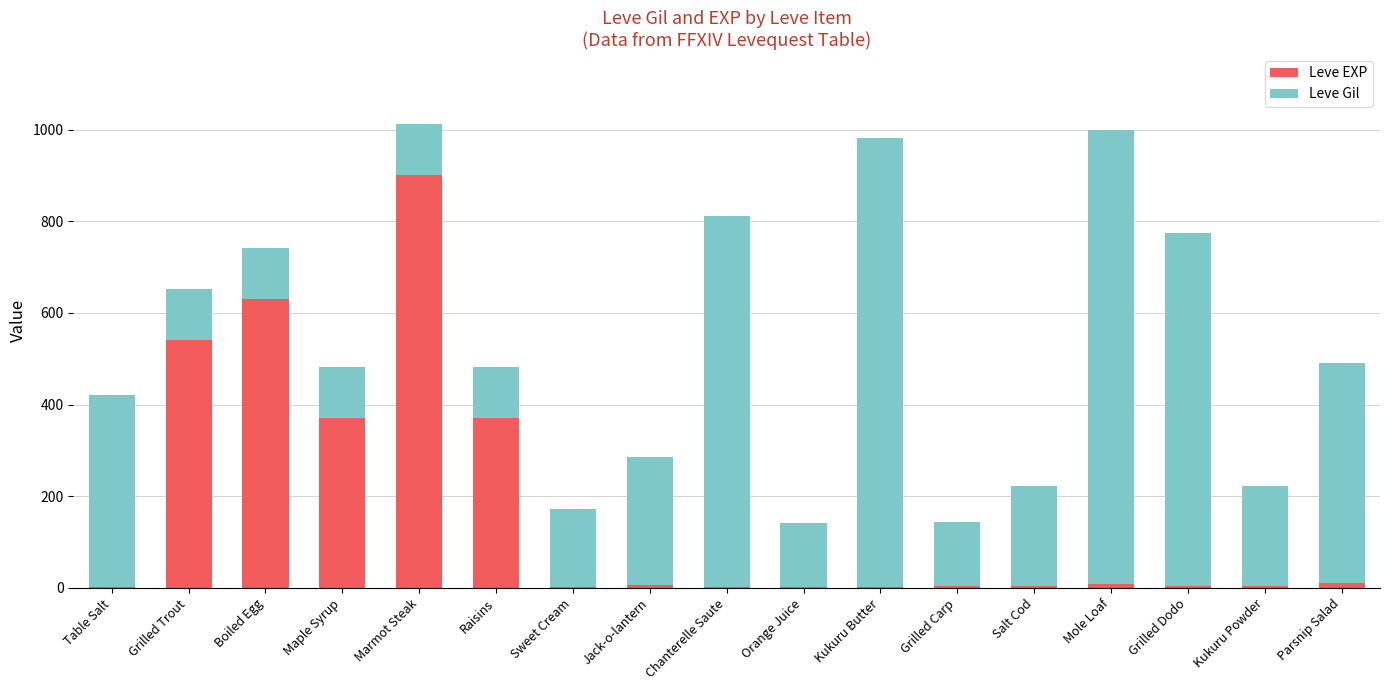

What is the highest value of the Leve EXP series?

900